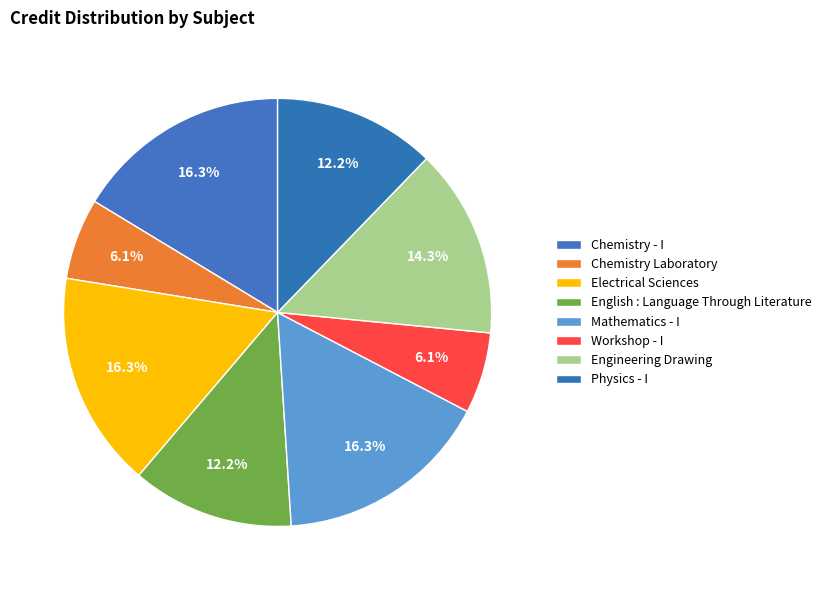

How many segments does this pie chart have?

8